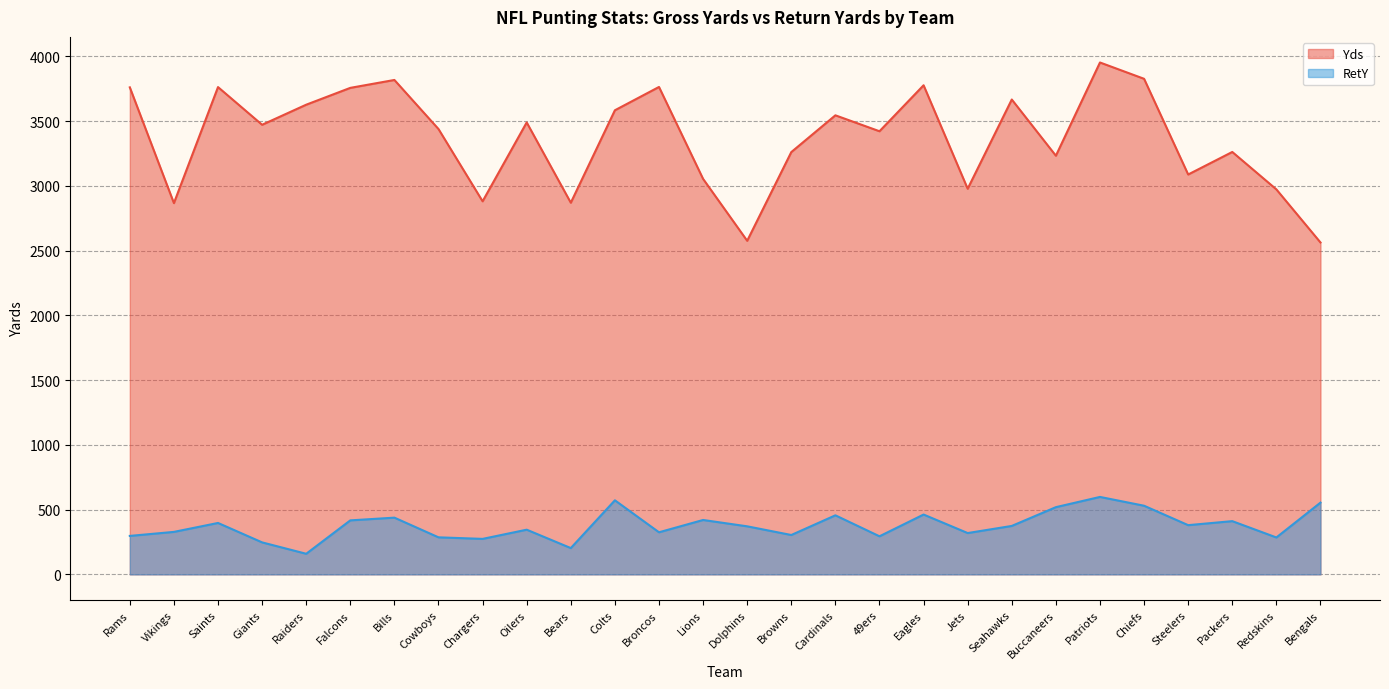

Reading left to right, list all the values displayed in this chart.

Yds: Rams=3761	Vikings=2867	Saints=3763	Giants=3472	Raiders=3627	Falcons=3757	Bills=3818	Cowboys=3439	Chargers=2881	Oilers=3490	Bears=2870	Colts=3584	Broncos=3764	Lions=3054	Dolphins=2576	Browns=3261	Cardinals=3545	49ers=3422	Eagles=3777	Jets=2978	Seahawks=3667	Buccaneers=3233	Patriots=3953	Chiefs=3827	Steelers=3088	Packers=3262	Redskins=2973	Bengals=2563
RetY: Rams=297	Vikings=328	Saints=397	Giants=247	Raiders=159	Falcons=417	Bills=438	Cowboys=286	Chargers=274	Oilers=345	Bears=203	Colts=572	Broncos=325	Lions=420	Dolphins=371	Browns=304	Cardinals=456	49ers=294	Eagles=462	Jets=319	Seahawks=374	Buccaneers=519	Patriots=598	Chiefs=530	Steelers=380	Packers=411	Redskins=285	Bengals=554